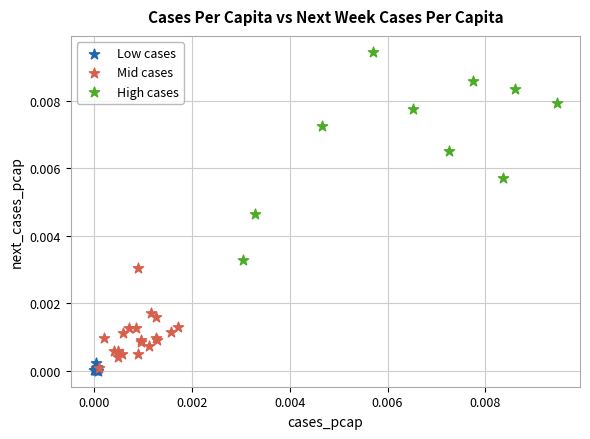

What are all the series names shown in the legend?

Low cases, Mid cases, High cases